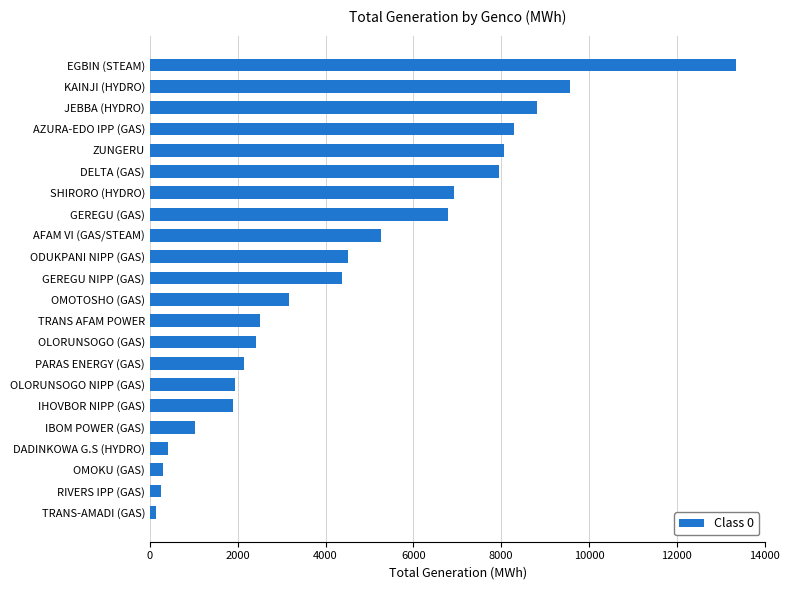

The value at PARAS ENERGY (GAS) is 2147.0. True or false?

True